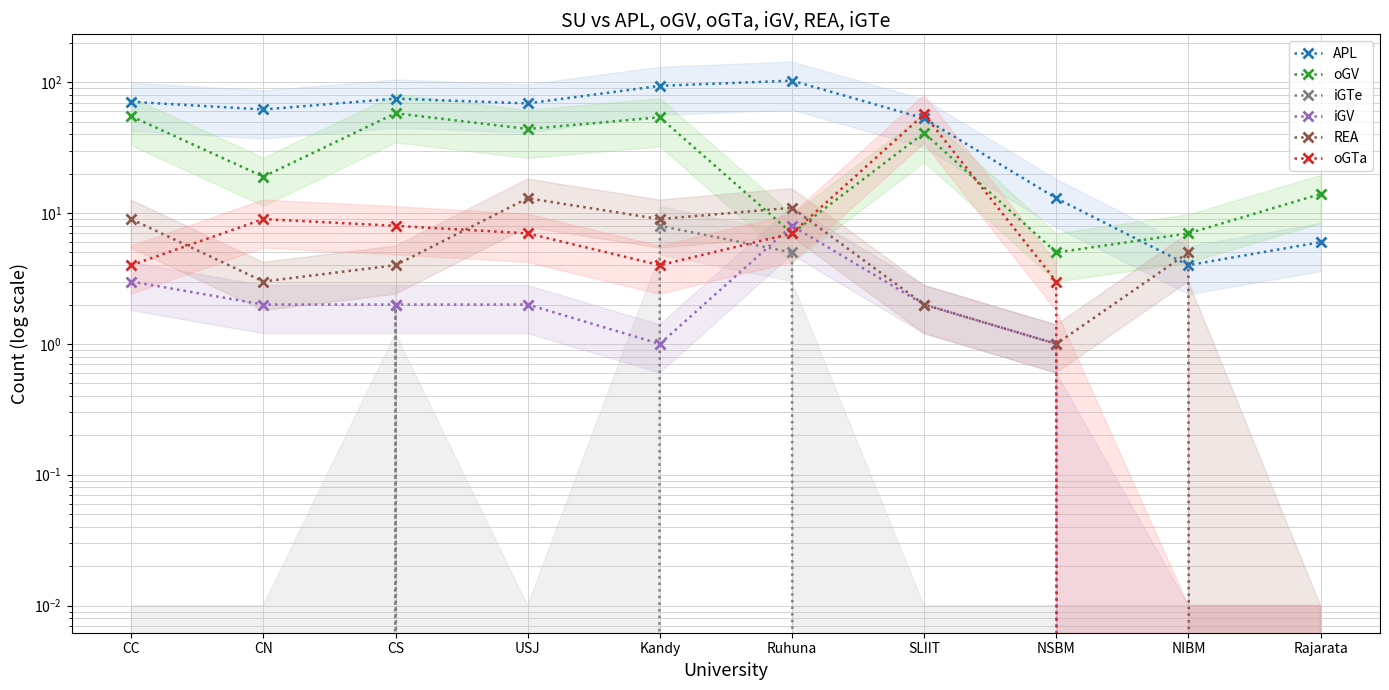

List the series in order of their peak value, lowest first.

iGTe, iGV, REA, oGTa, oGV, APL